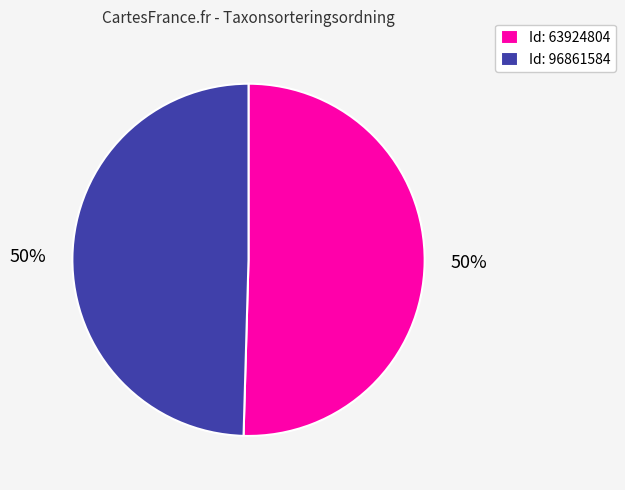

To the nearest percent, what is the average slice percentage?

50%